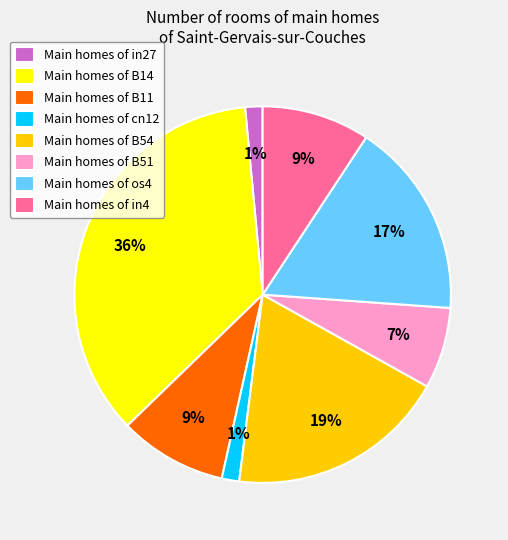

Which has a higher value, Main homes of cn12 or Main homes of os4?

Main homes of os4